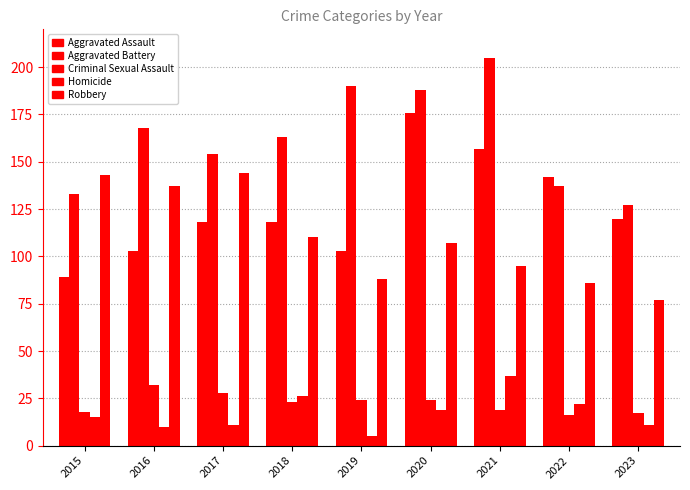

How many values in the Homicide series are below 15?

4